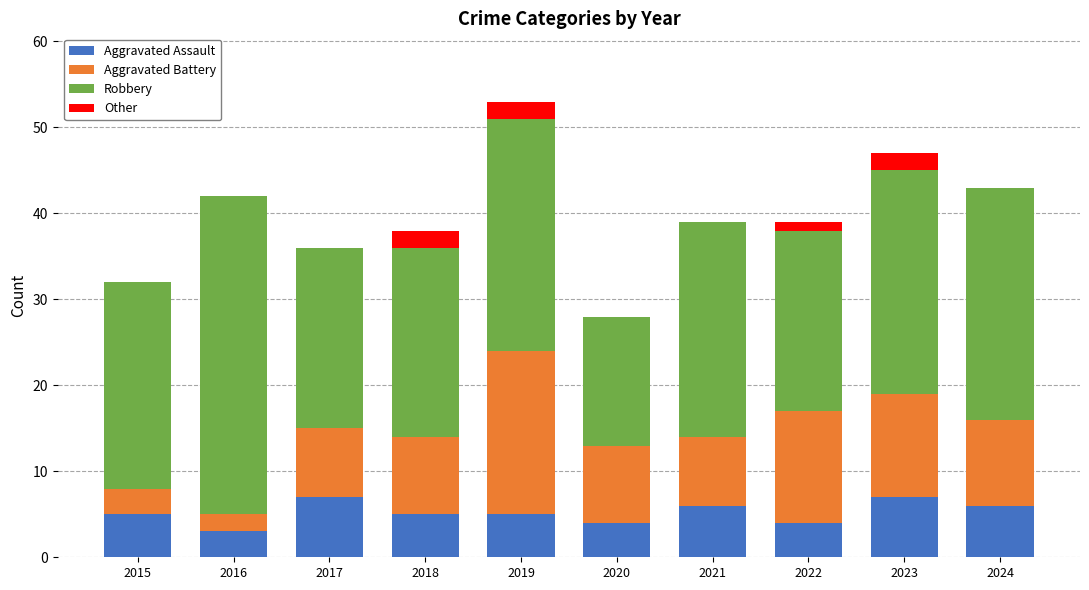

At which category is the sum across all series the highest?

2019